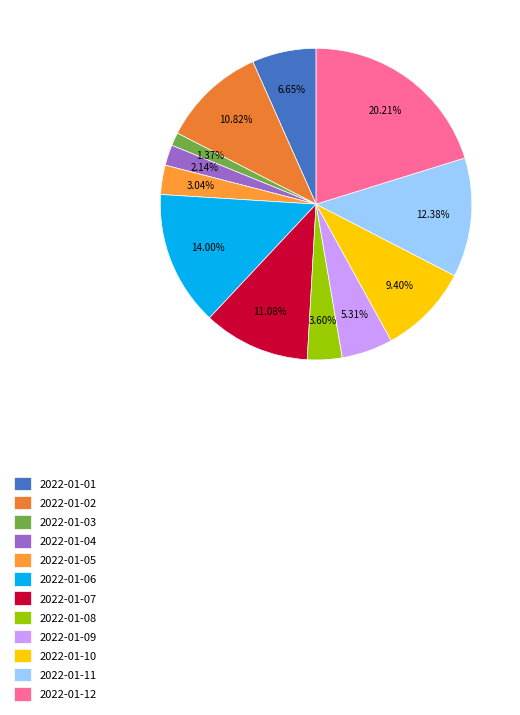

To the nearest percent, what percentage of the pie is 2022-01-12?

20%